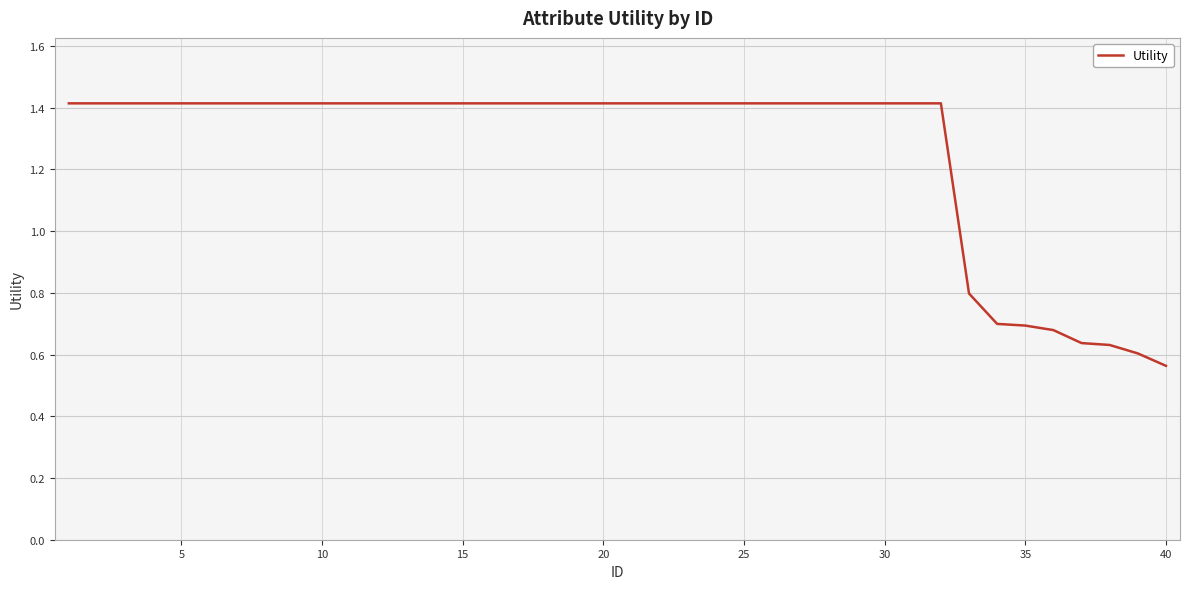

What is the difference between the maximum and minimum values?

0.9